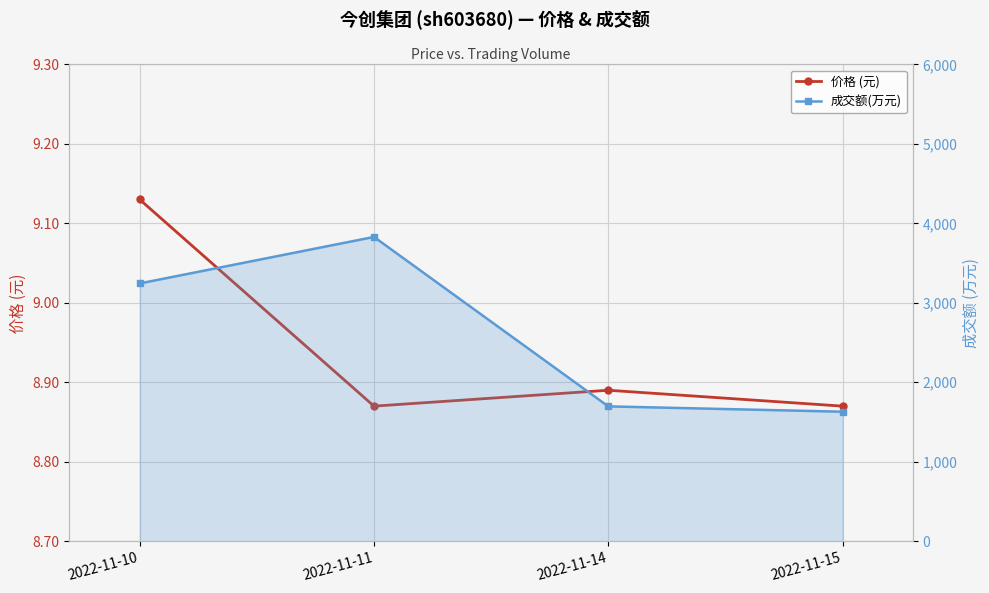

True or false: 成交额(万元) has more than 1 points higher than both neighbors.

False